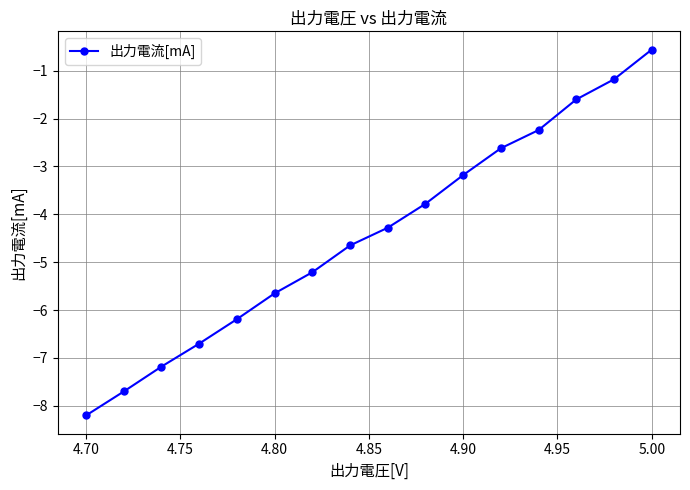

Is this an area chart (filled region under the line)?

No